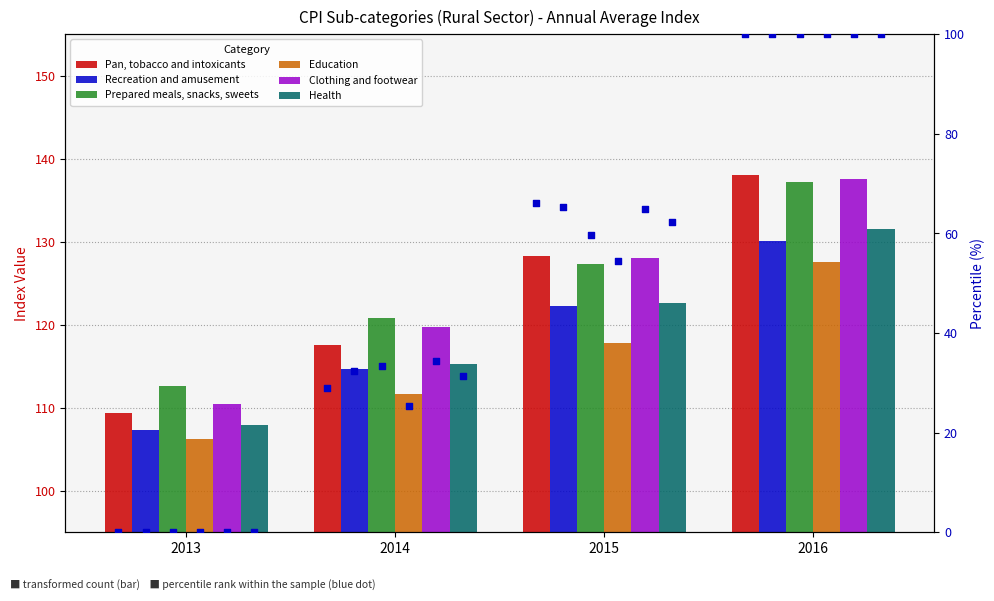

Which series contains the lowest Y value?

Education